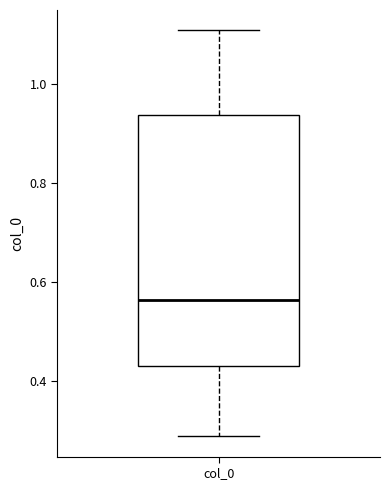

Transcribe this box plot: give where the median line is, the range the box spans, and where the two whiskers end, as read against the y-axis. The values are not printed on the chart, so give them approximately, as read against the axis.

median 0.56, box 0.42 to 0.94, whiskers 0.28 to 1.10